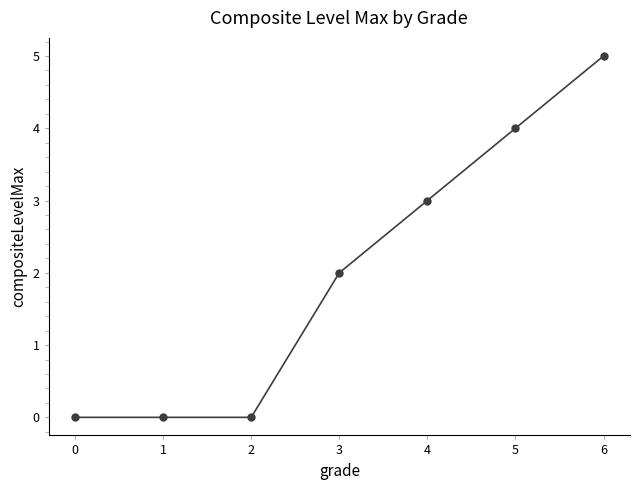

What is the difference between the maximum and second lowest values?

5